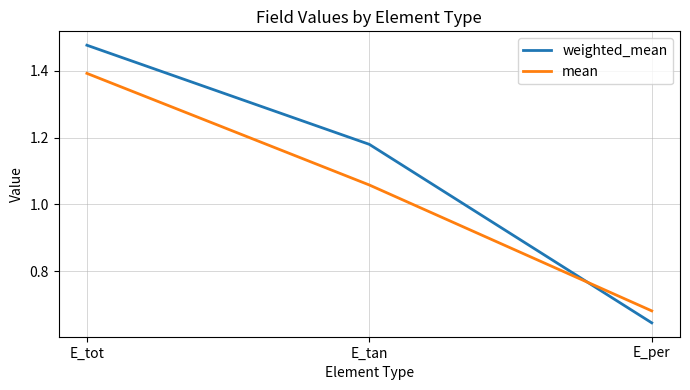

Rank the series by their maximum value, from highest to lowest.

weighted_mean, mean